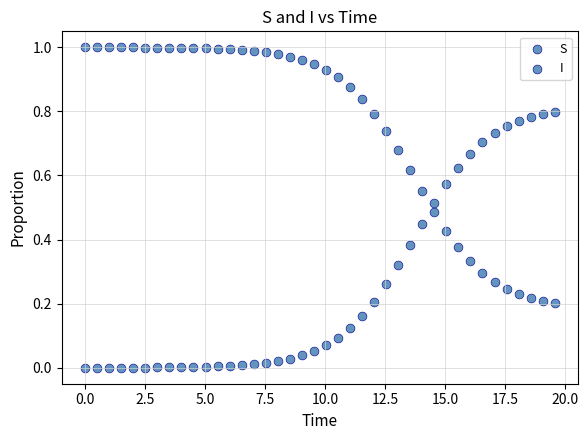

Count the number of points in this scatter plot.

80